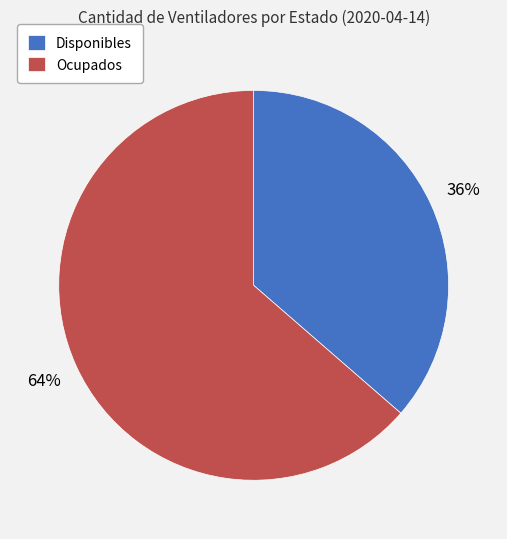

To the nearest percent, what portion does Disponibles represent?

36%